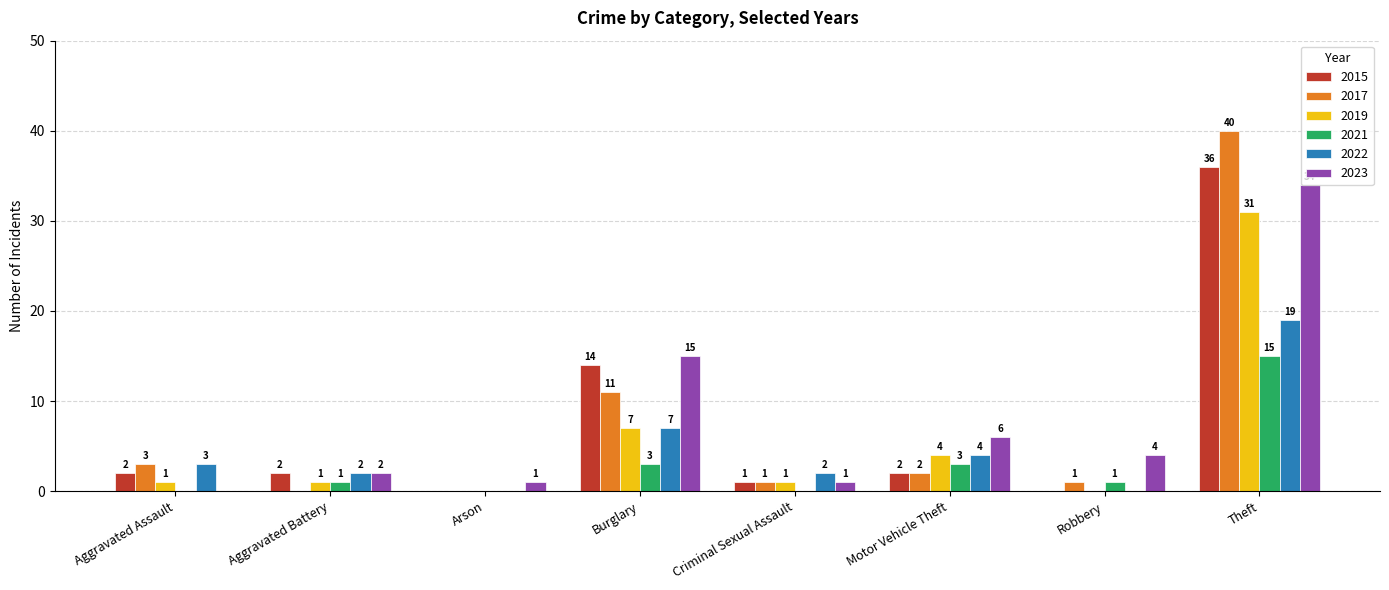

What is the average value of the 2015 series?

7